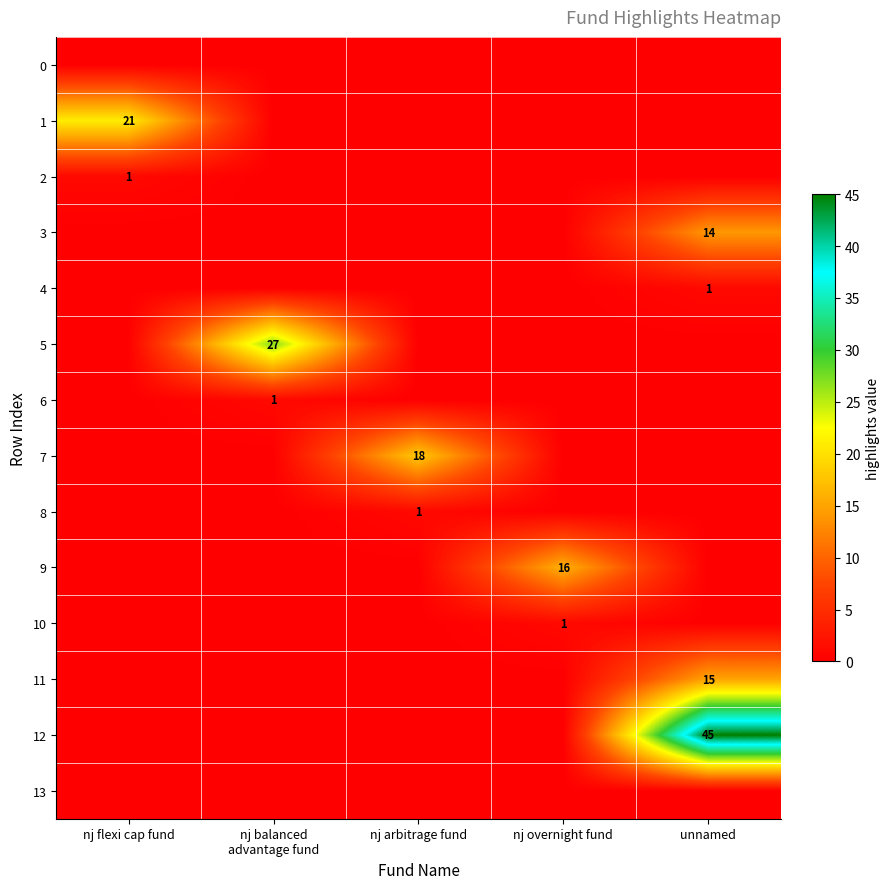

The value of 9 at nj overnight fund is 16. True or false?

True